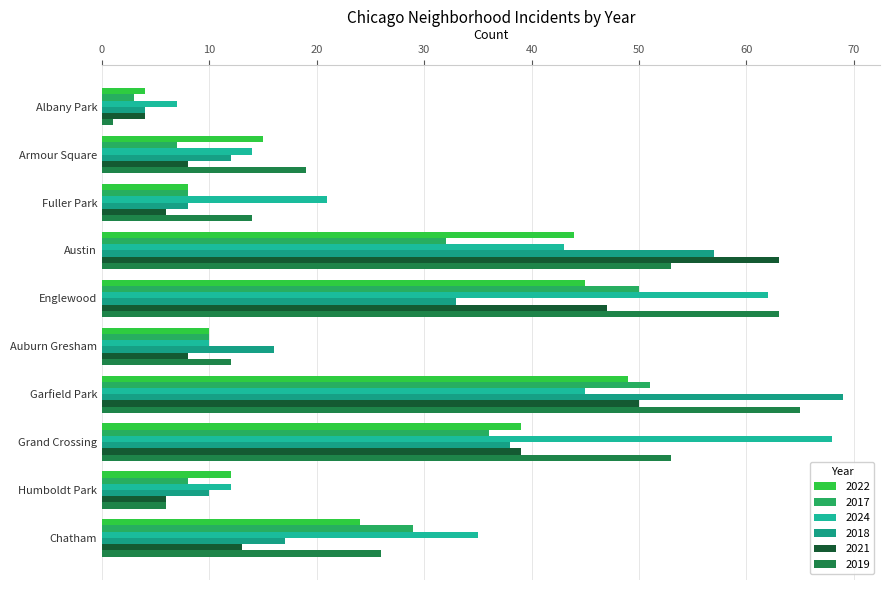

Reading left to right, transcribe all the data shown in this chart.

2022: Albany Park=4	Armour Square=15	Fuller Park=8	Austin=44	Englewood=45	Auburn Gresham=10	Garfield Park=49	Grand Crossing=39	Humboldt Park=12	Chatham=24
2017: Albany Park=3	Armour Square=7	Fuller Park=8	Austin=32	Englewood=50	Auburn Gresham=10	Garfield Park=51	Grand Crossing=36	Humboldt Park=8	Chatham=29
2024: Albany Park=7	Armour Square=14	Fuller Park=21	Austin=43	Englewood=62	Auburn Gresham=10	Garfield Park=45	Grand Crossing=68	Humboldt Park=12	Chatham=35
2018: Albany Park=4	Armour Square=12	Fuller Park=8	Austin=57	Englewood=33	Auburn Gresham=16	Garfield Park=69	Grand Crossing=38	Humboldt Park=10	Chatham=17
2021: Albany Park=4	Armour Square=8	Fuller Park=6	Austin=63	Englewood=47	Auburn Gresham=8	Garfield Park=50	Grand Crossing=39	Humboldt Park=6	Chatham=13
2019: Albany Park=1	Armour Square=19	Fuller Park=14	Austin=53	Englewood=63	Auburn Gresham=12	Garfield Park=65	Grand Crossing=53	Humboldt Park=6	Chatham=26